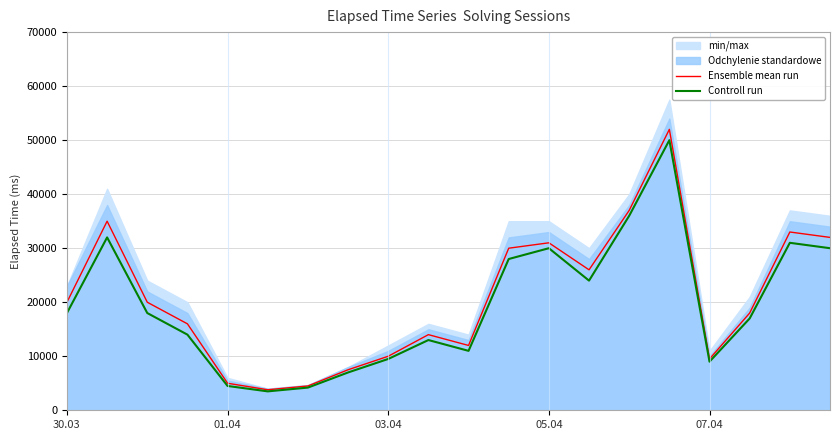

What is the greatest value displayed?

52000